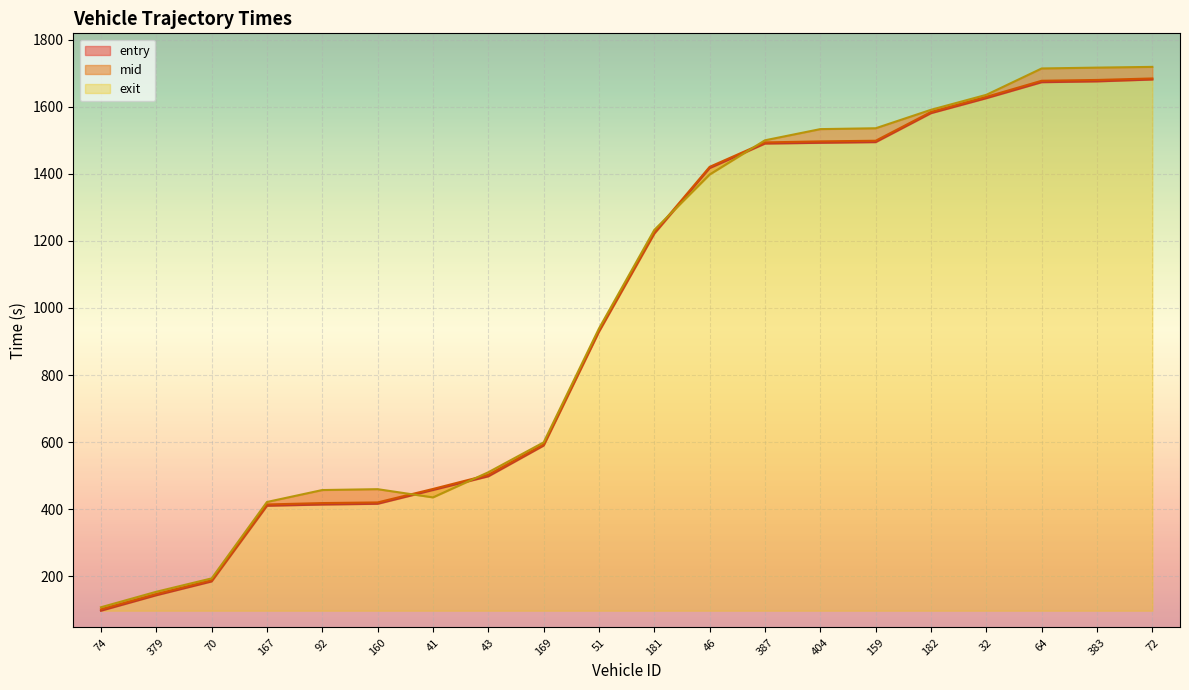

True or false: entry has a value of 196.5 at 379.

False